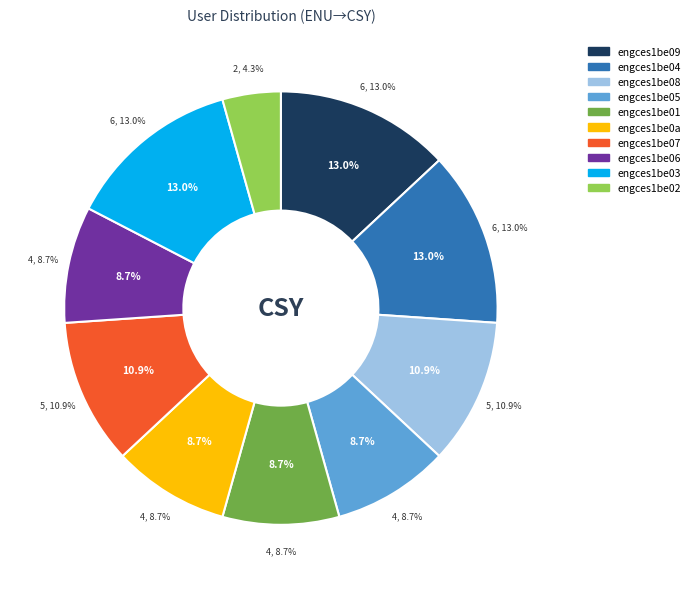

What is the ratio of the value at engces1be06 to the value at engces1be01?

1.0